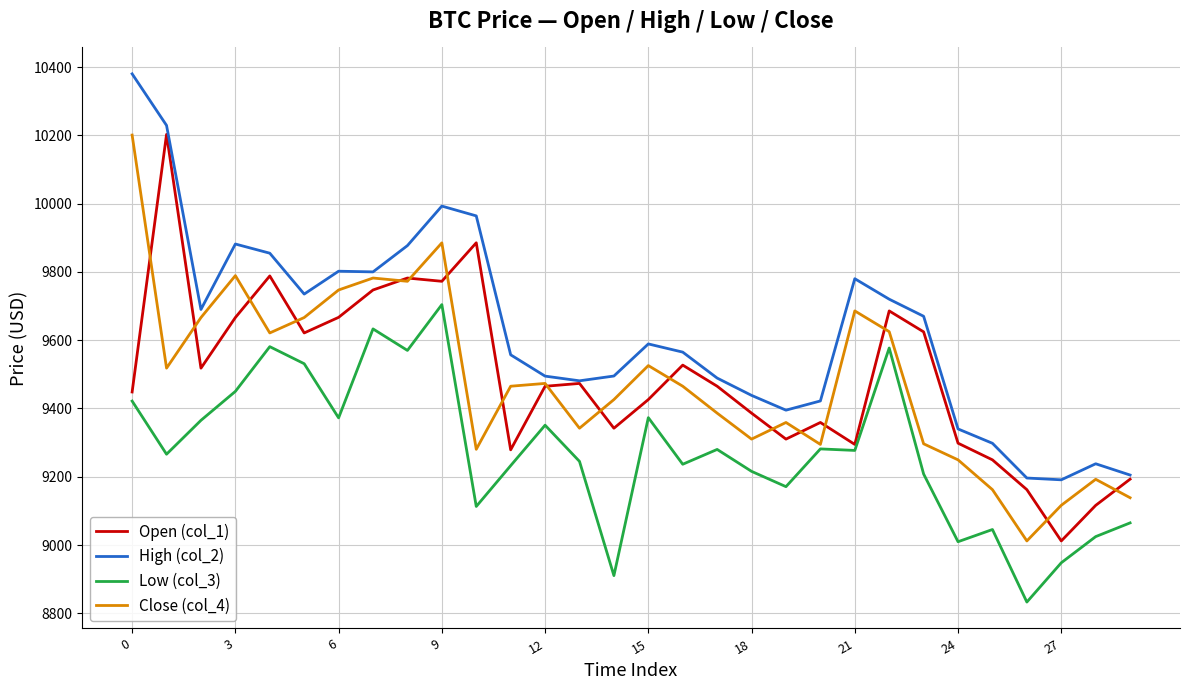

What is the greatest value displayed?

10380.0